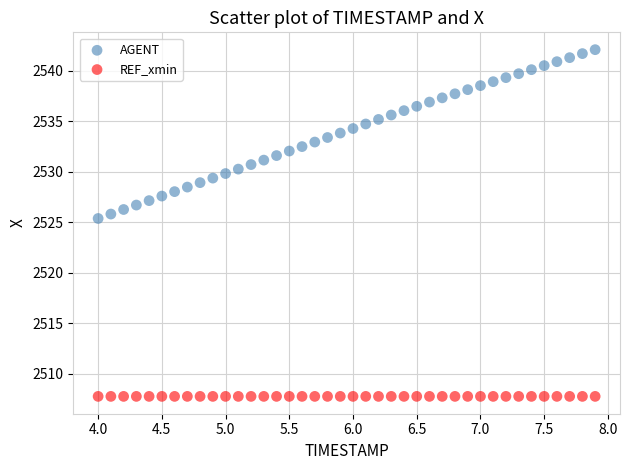

Across all series, what Y value is closest to 2524?

2525.4